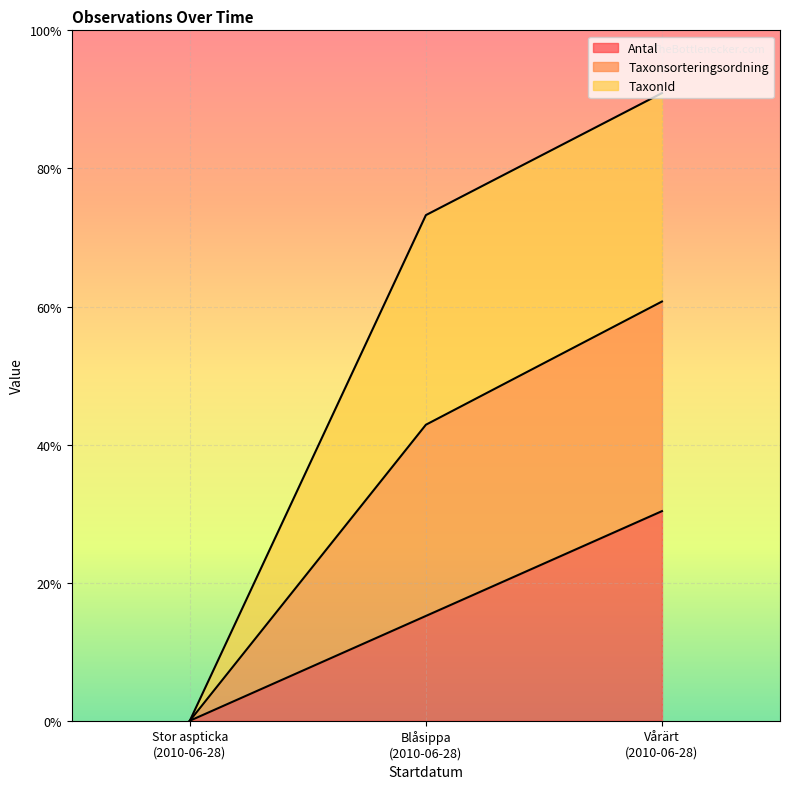

What are all the series names shown in the legend?

Antal, Taxonsorteringsordning, TaxonId